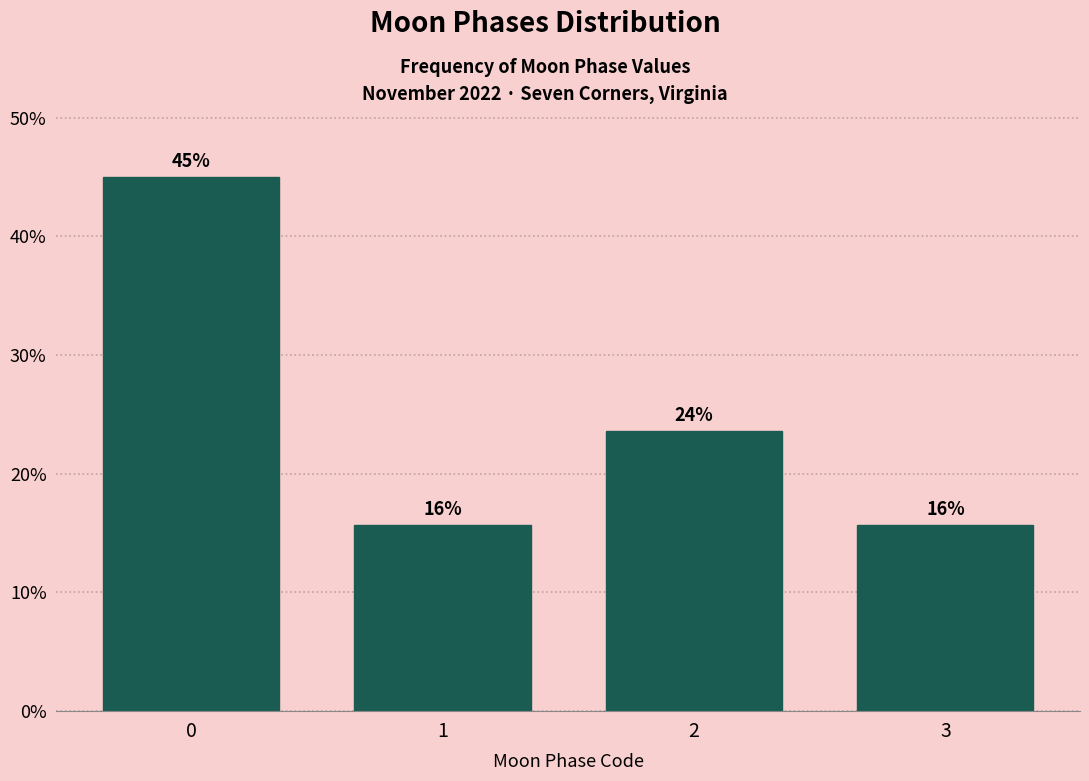

Does the chart contain any negative values?

No